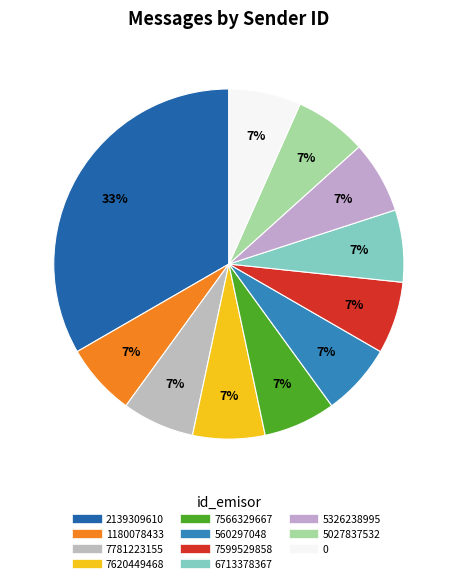

How many slices are in this pie chart?

11